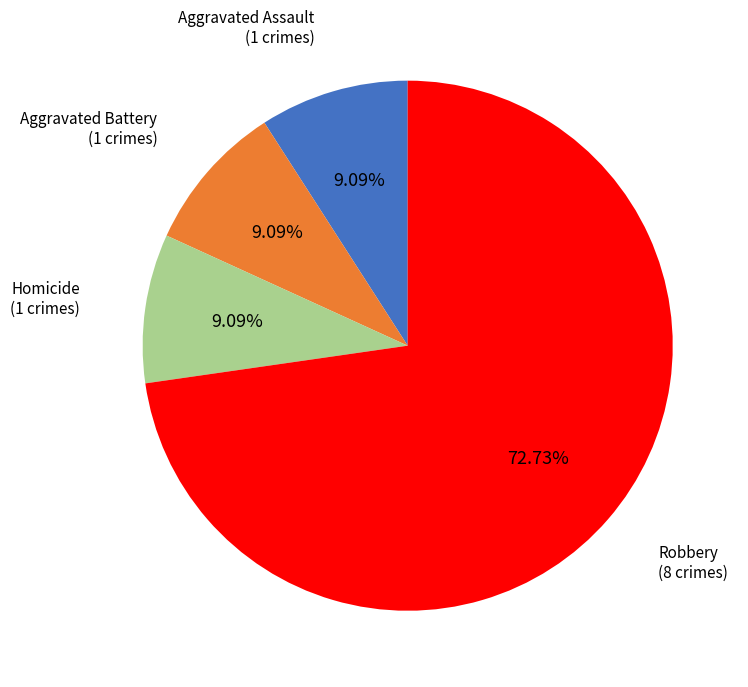

Does Aggravated Assault represent more than half of the total?

No